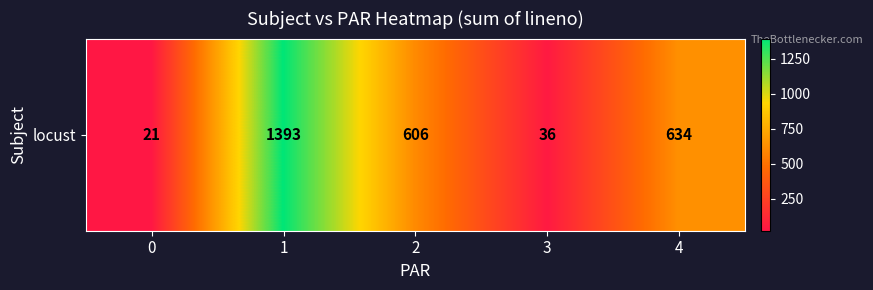

True or false: the data shows 9 at 0.

False